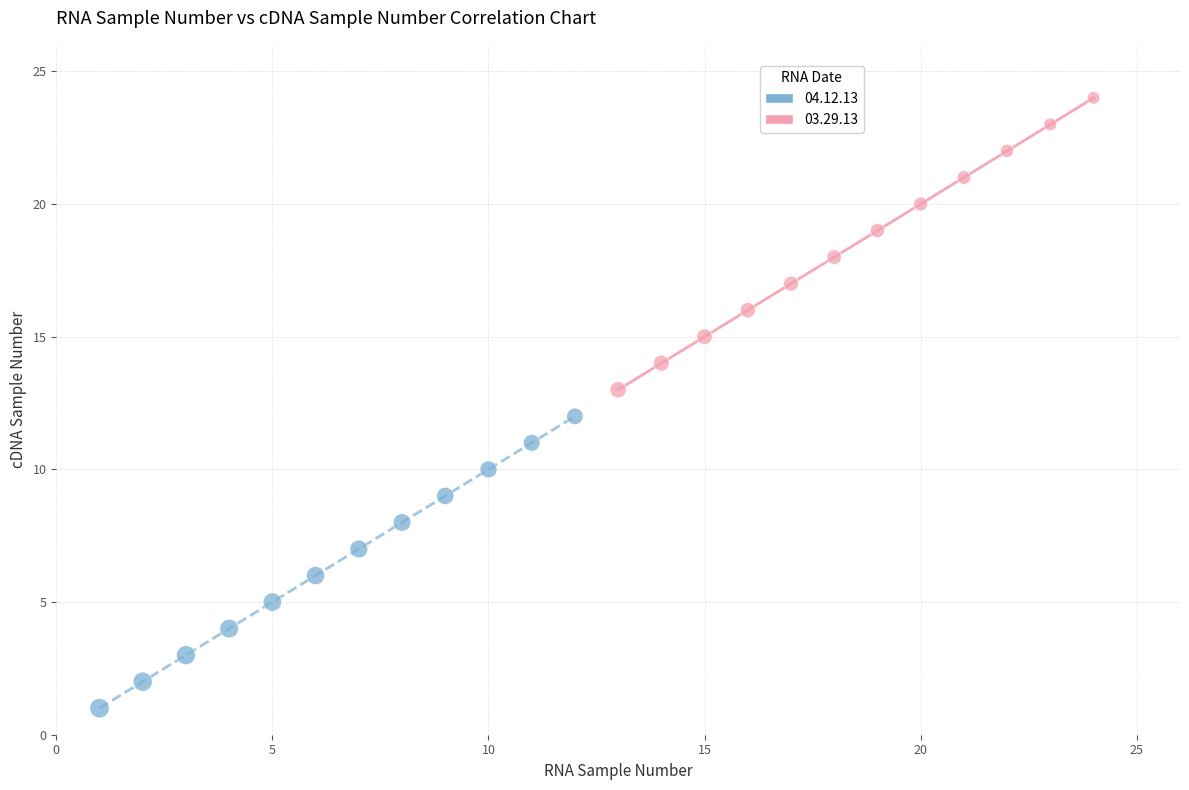

Which series reaches the maximum Y coordinate?

03.29.13